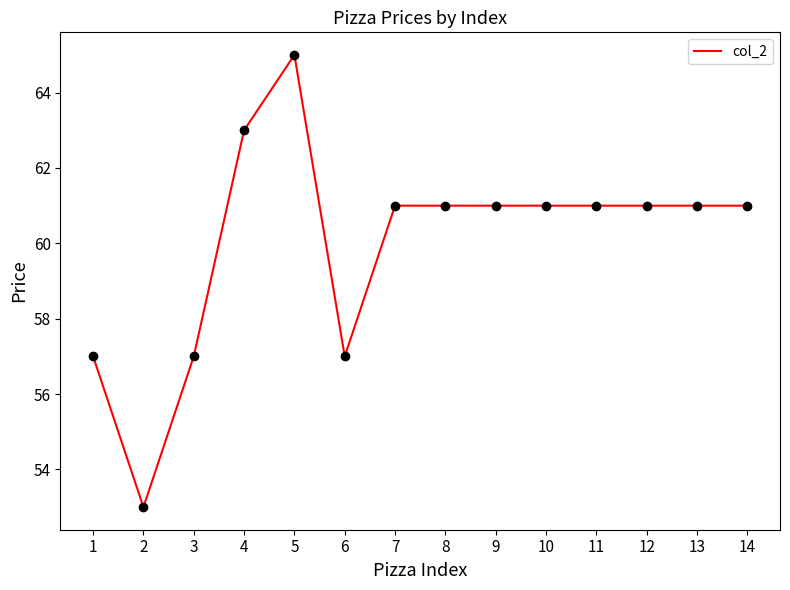

Is it true that the value at 9 is 61?

True